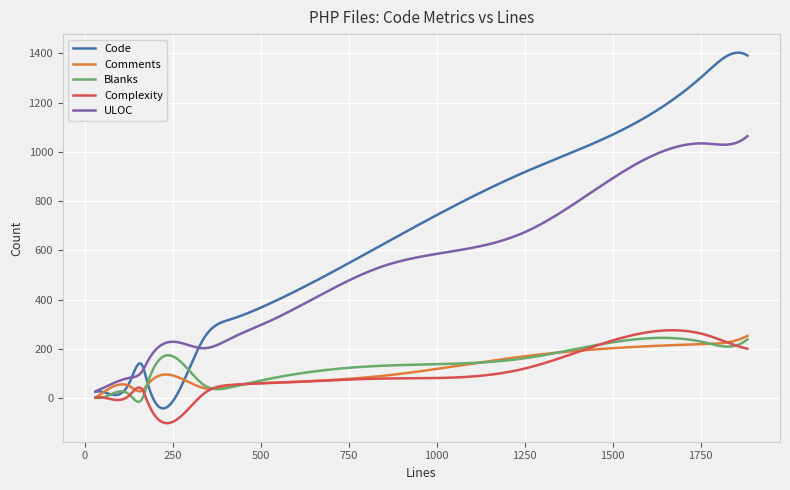

Which series has the largest total across all categories?

Code